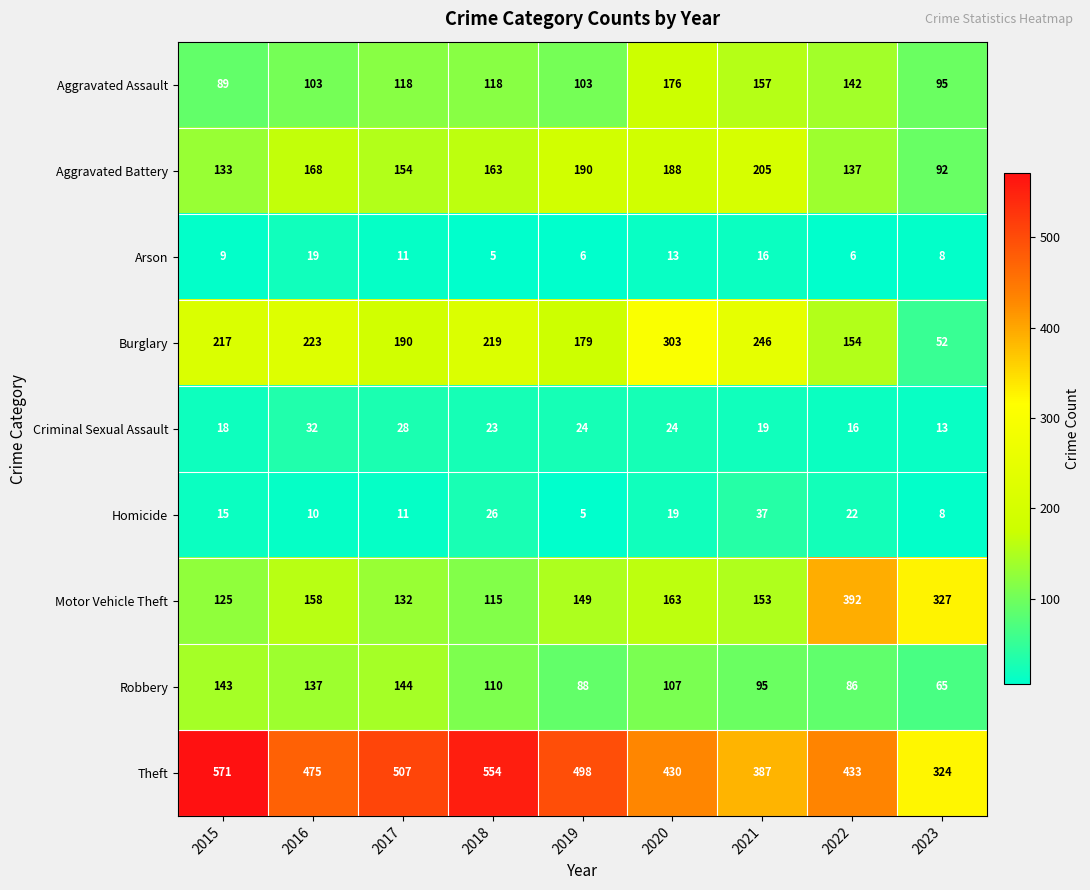

Is it true that Burglary equals 30 at 2023?

False